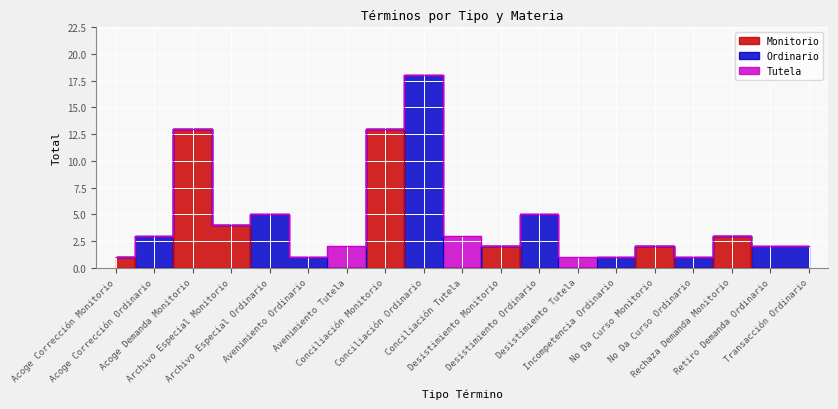

How many times do Monitorio and Ordinario cross each other?

9